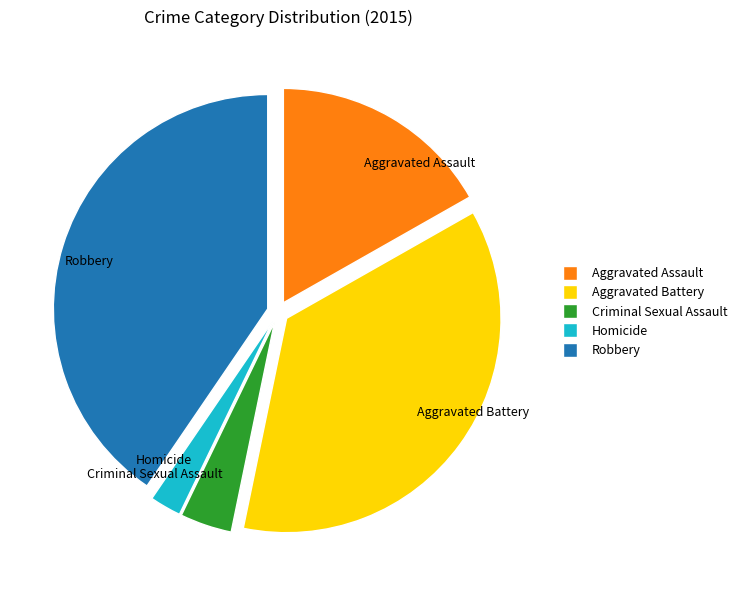

Is there a majority slice in this chart?

No